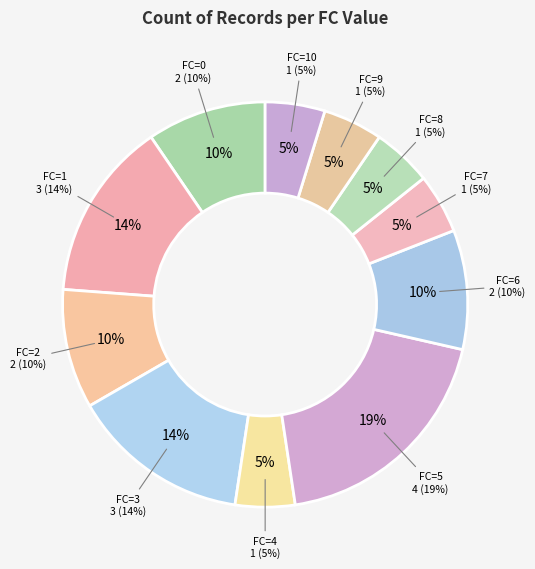

Rank the categories by value from highest to lowest.

5, 1, 3, 0, 2, 6, 4, 7, 8, 9, 10